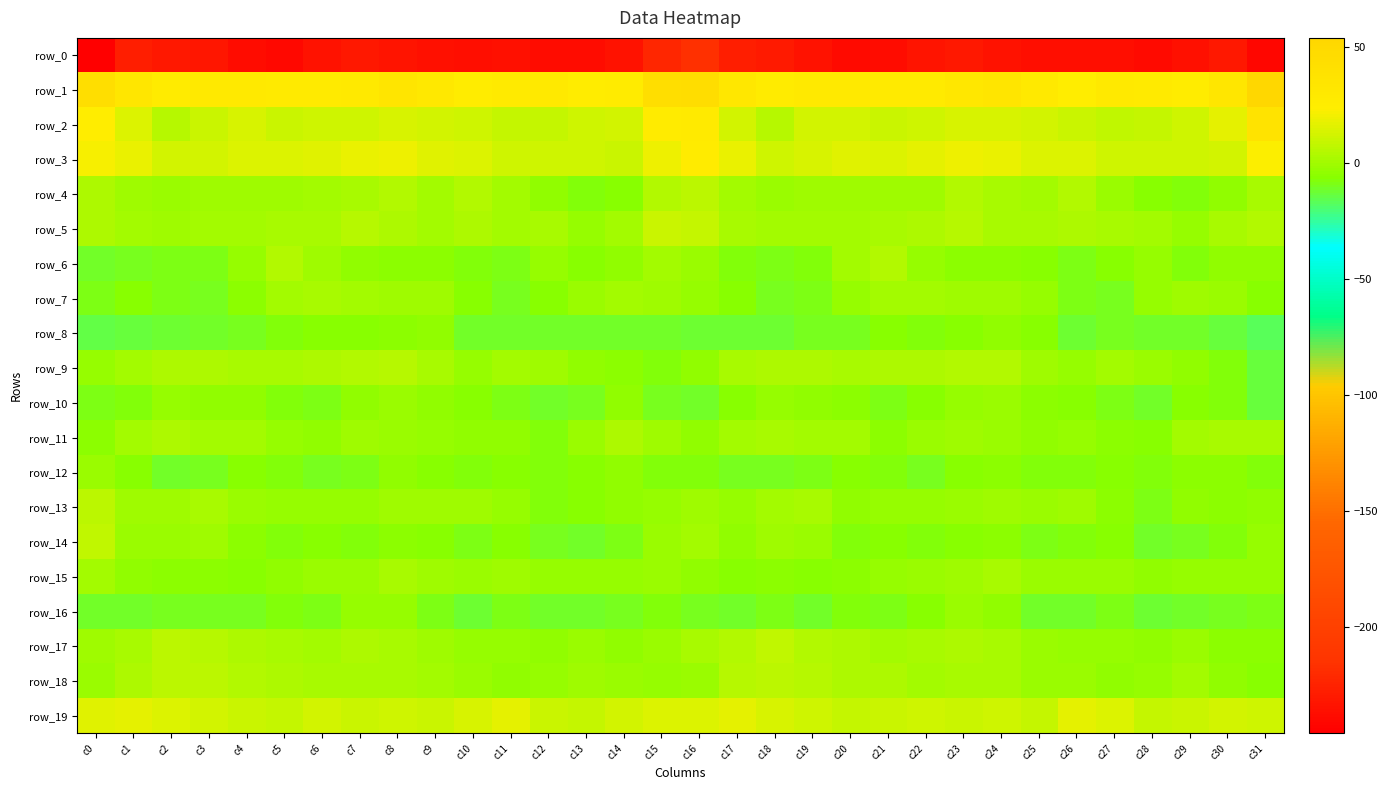

Which series has the largest range (max minus min)?

row_2